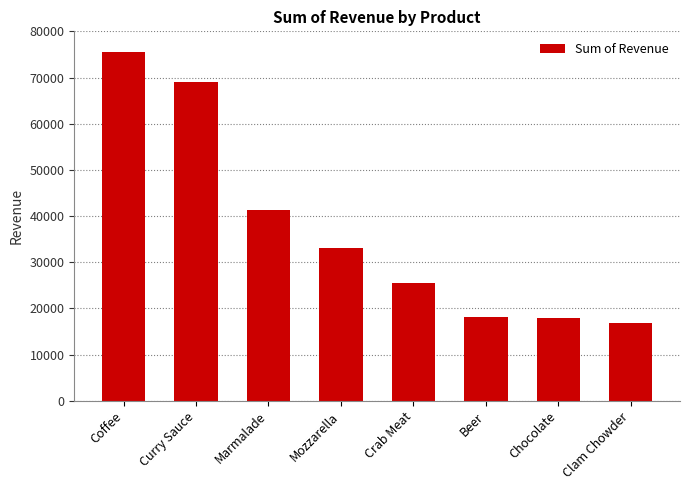

What is the average value?

37148.1